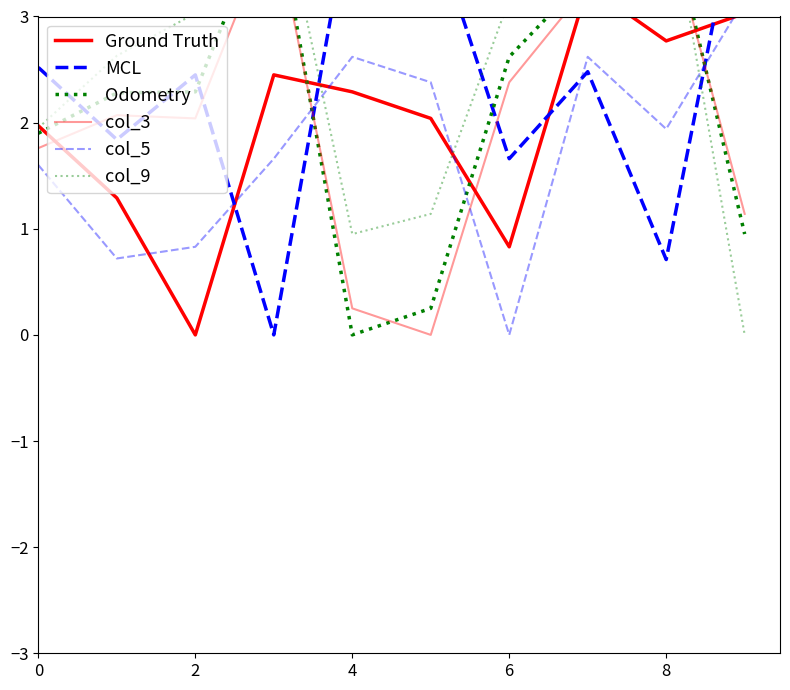

What is the label of the 2nd point from the left?

2